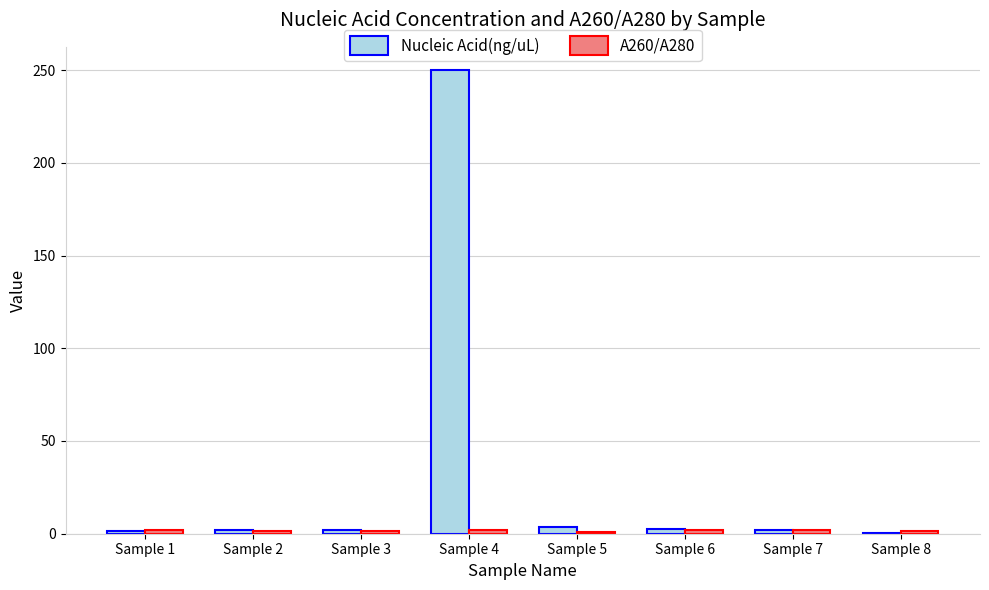

Are the bars horizontal?

No